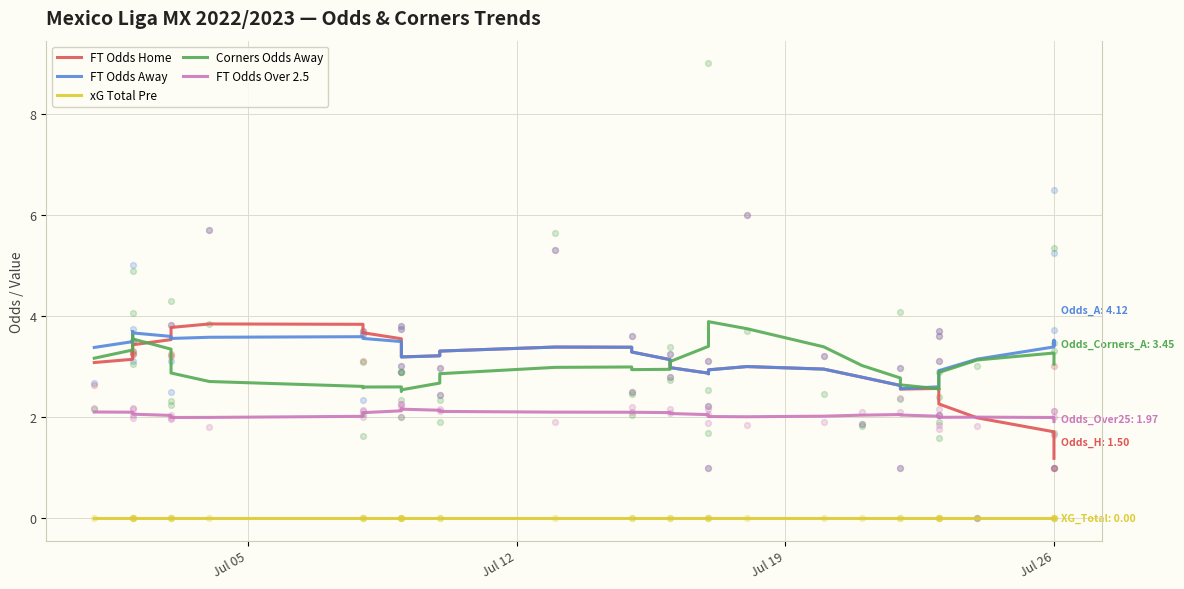

At how many categories does at least one series exceed 2?

40